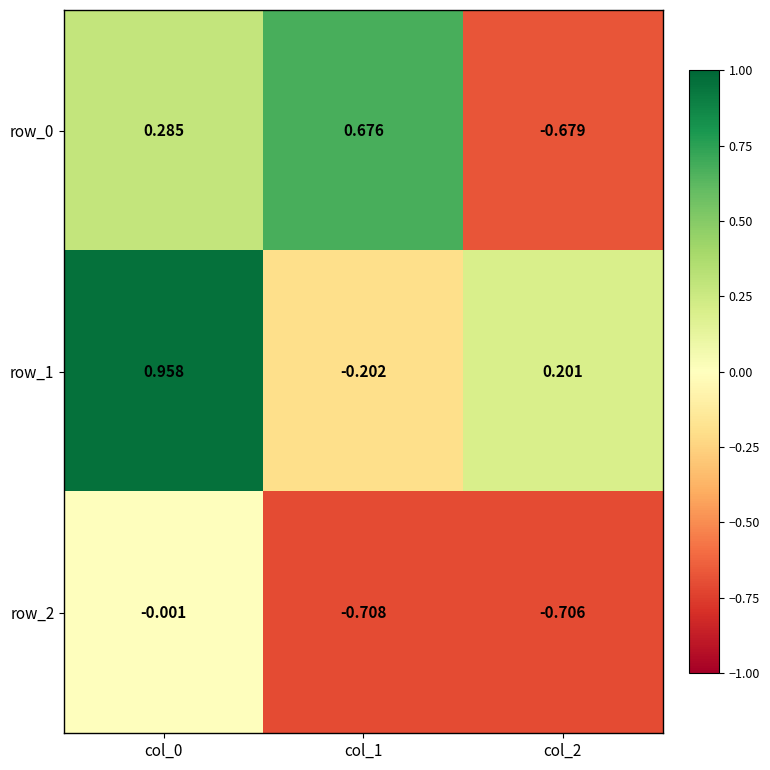

Is the value of row_0 at col_2 greater than the value of row_2 at col_2?

Yes